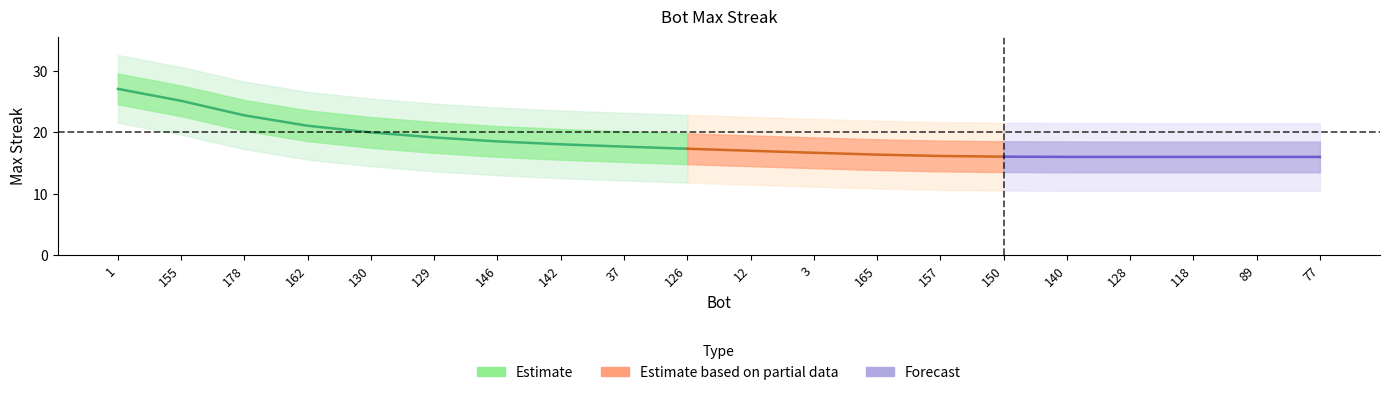

Between 140 and 126, which is larger?

126